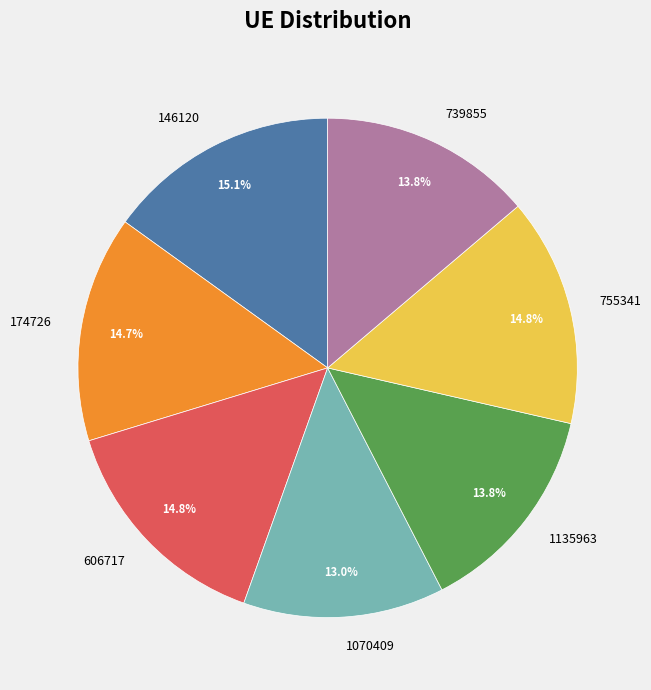

Does any single category account for the majority?

No